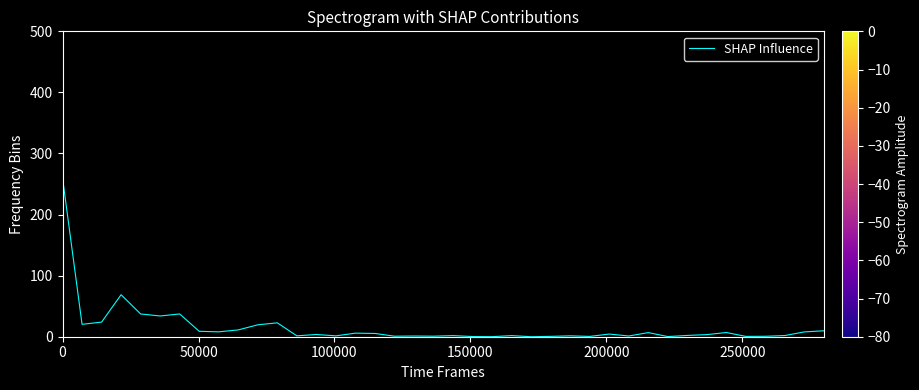

What is the difference between the maximum and minimum values?

260.0